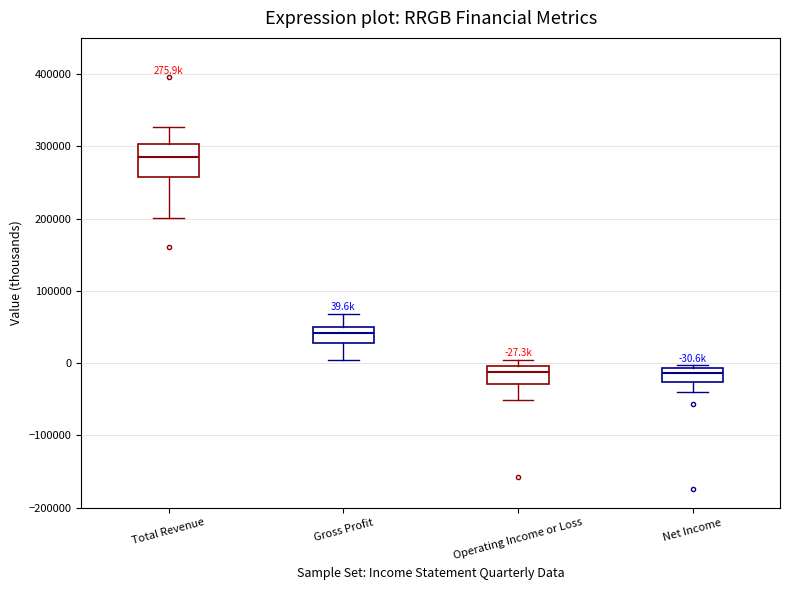

Comparing the boxes themselves (not the whiskers), which one is the tallest?

Total Revenue